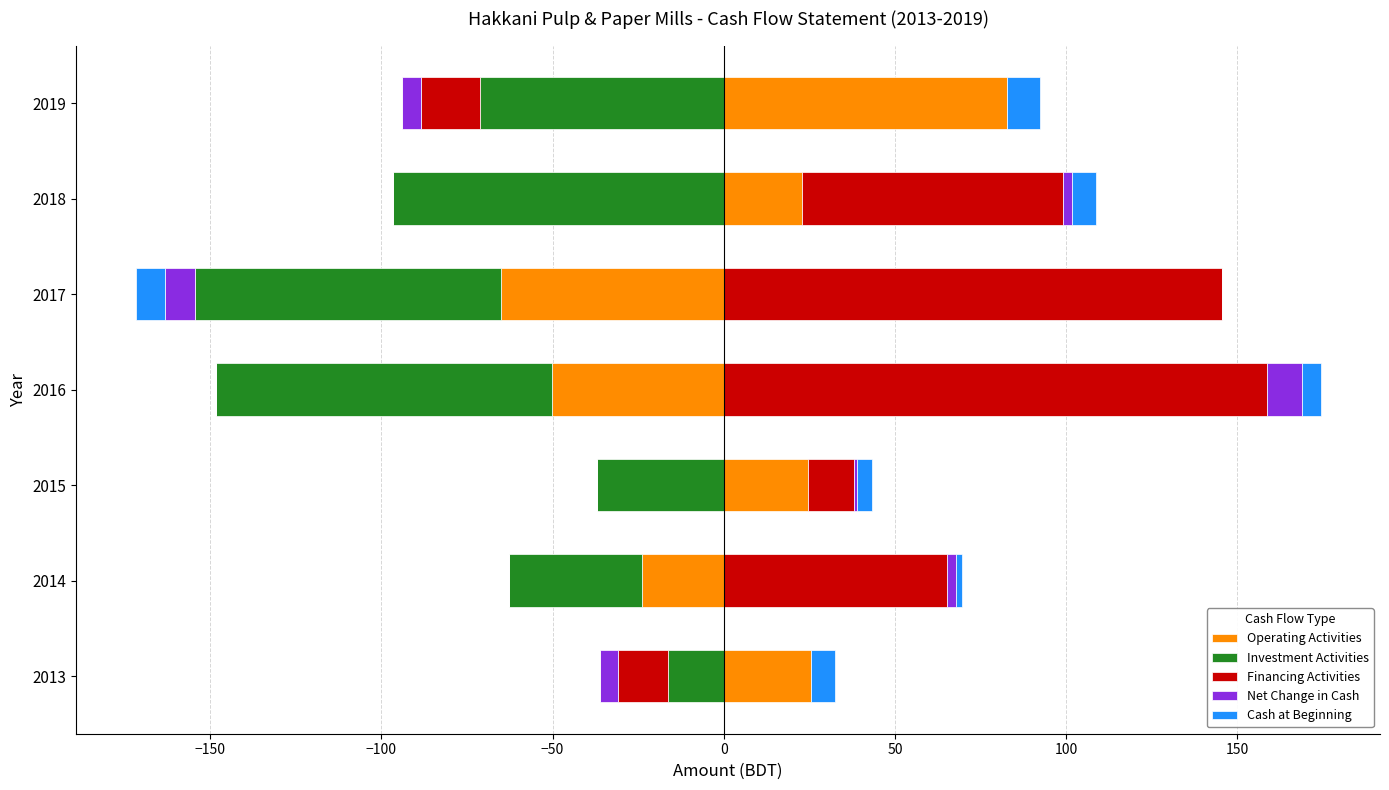

Is the value of Net Change in Cash at −200 greater than the value of Investment Activities at −150?

No